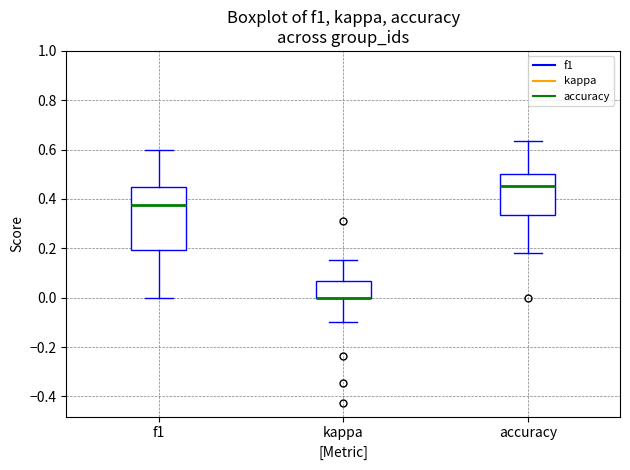

Reading left to right, read every box against the y-axis: the position of its median line, the range the box covers, and the ends of its whiskers. The values are not printed on the chart, so give them approximately, as read against the axis.

f1: median 0.38, box 0.20 to 0.46, whiskers 0.00 to 0.60
kappa: median 0.00 (drawn on the box's lower edge), box 0.00 to 0.06, whiskers -0.10 to 0.16
accuracy: median 0.46, box 0.34 to 0.50, whiskers 0.18 to 0.64